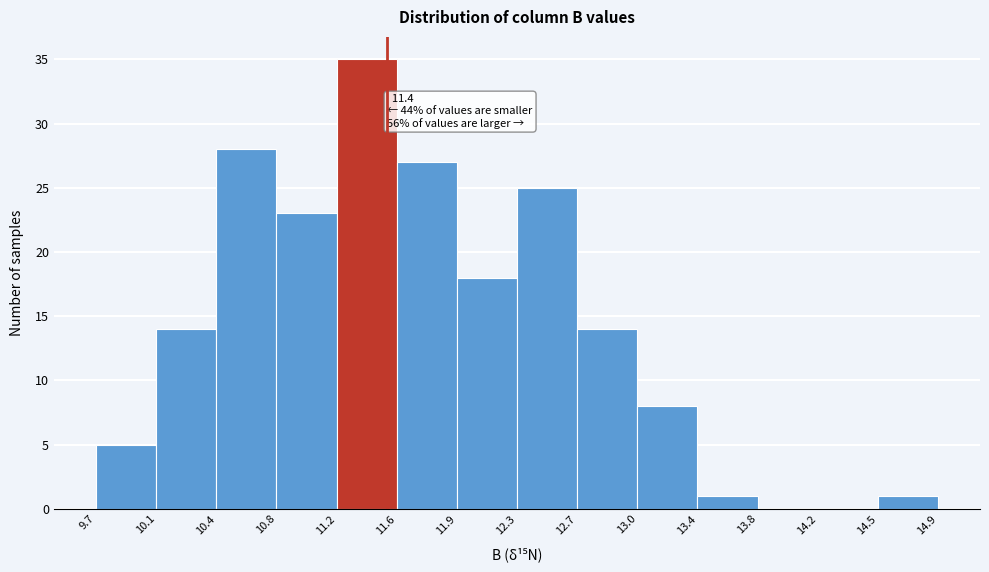

Over which range of the x-axis is the bar tallest?

11.2 to 11.6